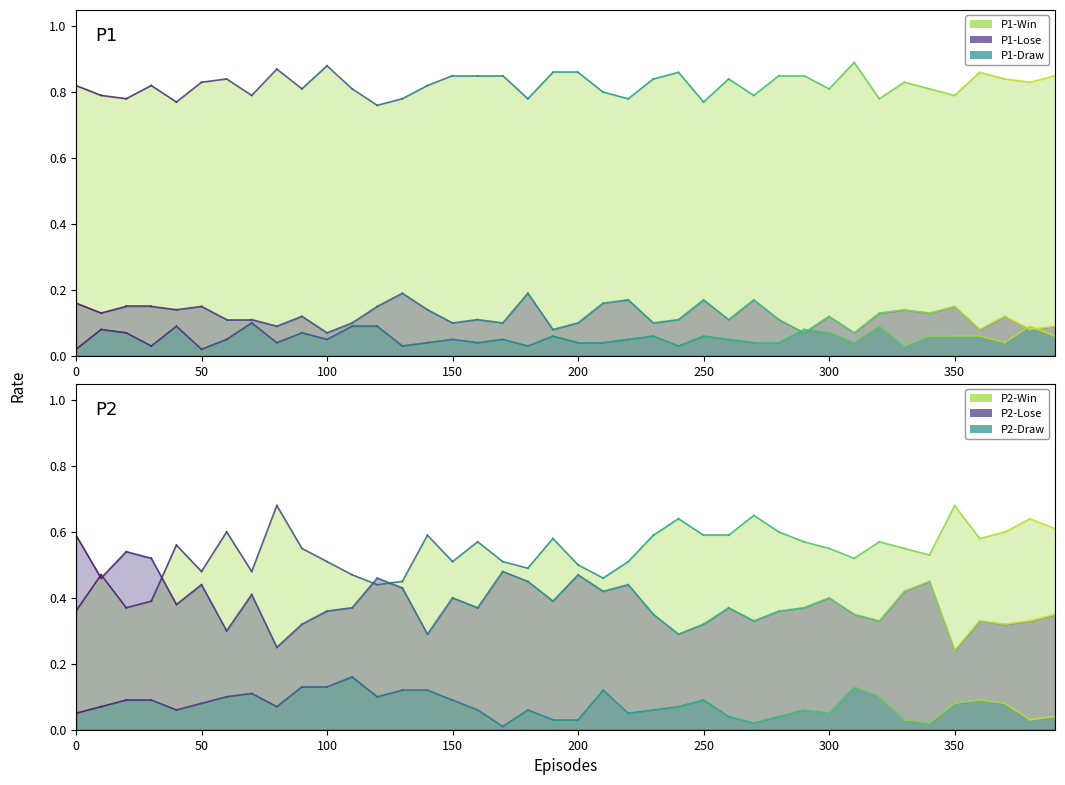

Which series has the largest total across all categories?

P1-Win